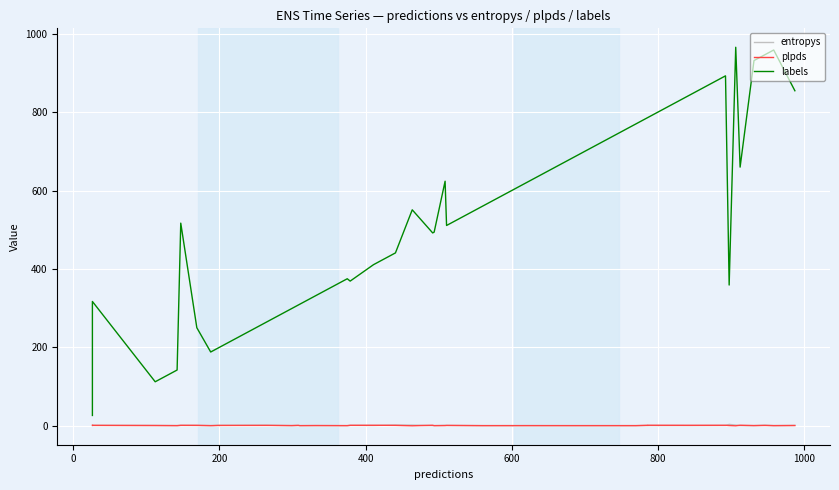

Count the number of data series in this chart.

3